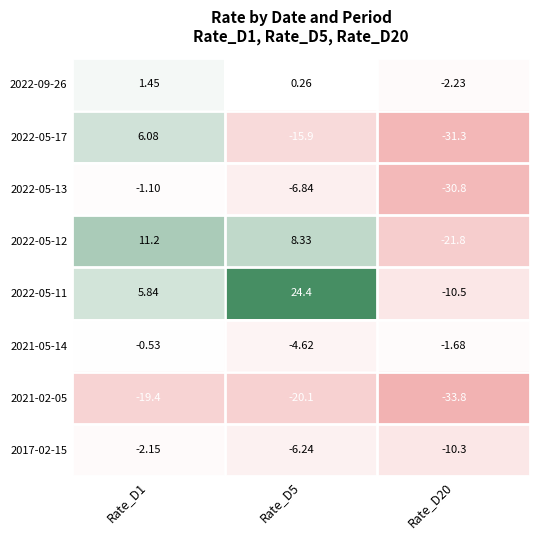

Is the value of 2022-05-12 at Rate_D20 greater than the value of 2022-09-26 at Rate_D20?

No